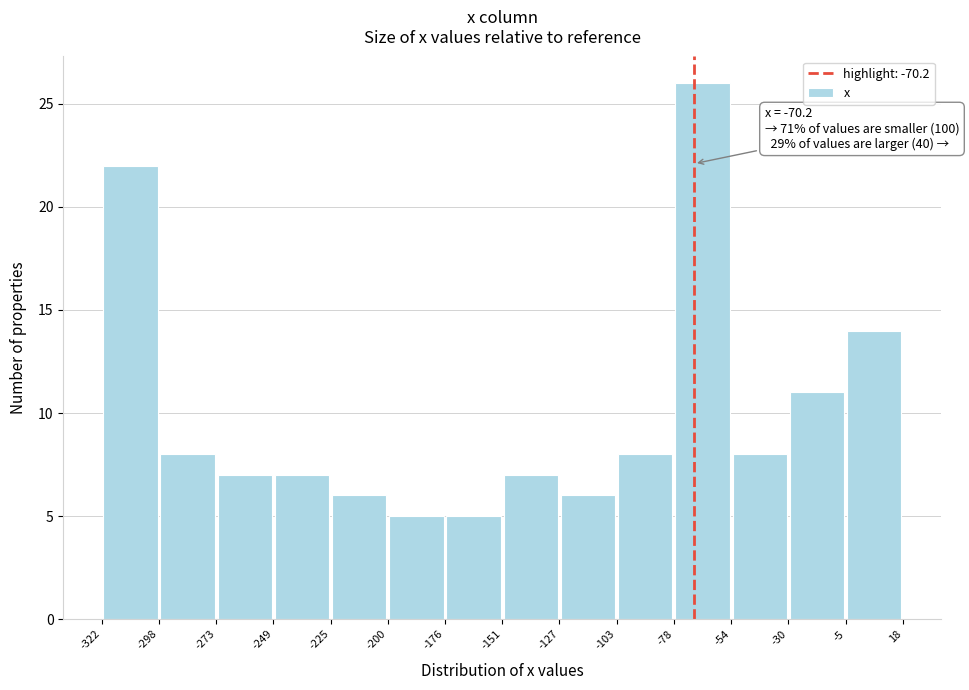

Which range on the x-axis has the tallest bar?

-78 to -54